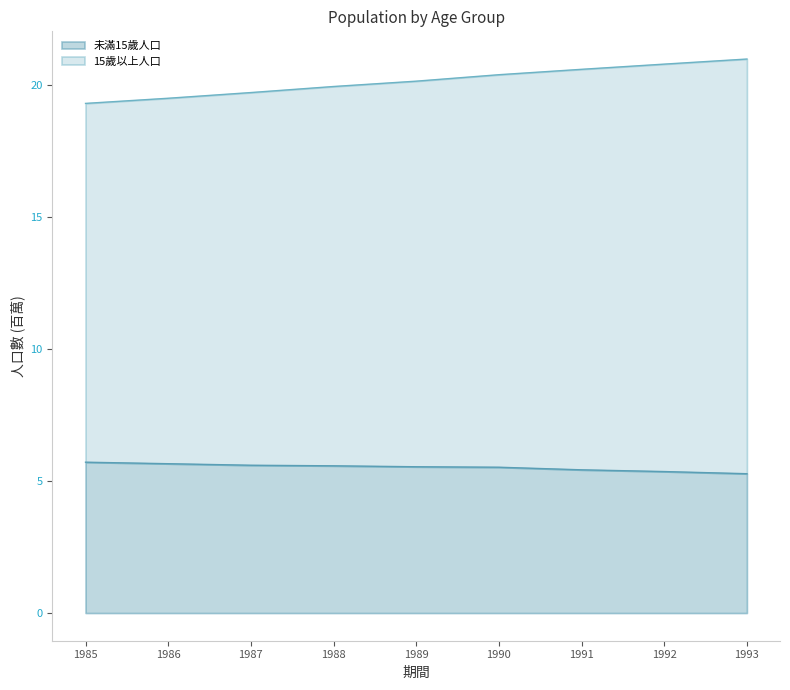

List the series in order of their peak value, lowest first.

未滿15歲人口, 15歲以上人口